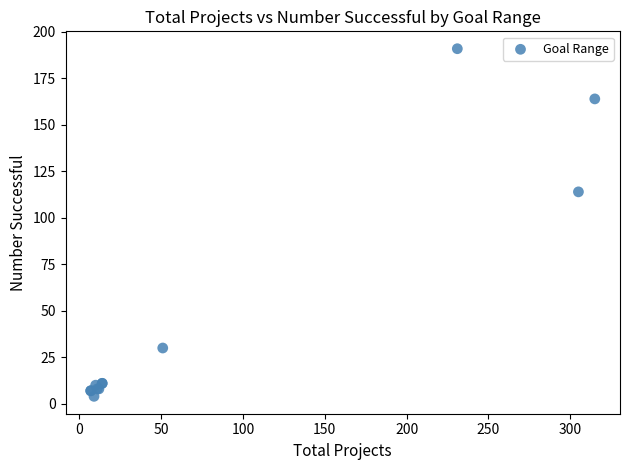

What Y value in the scatter plot is closest to 97?

114